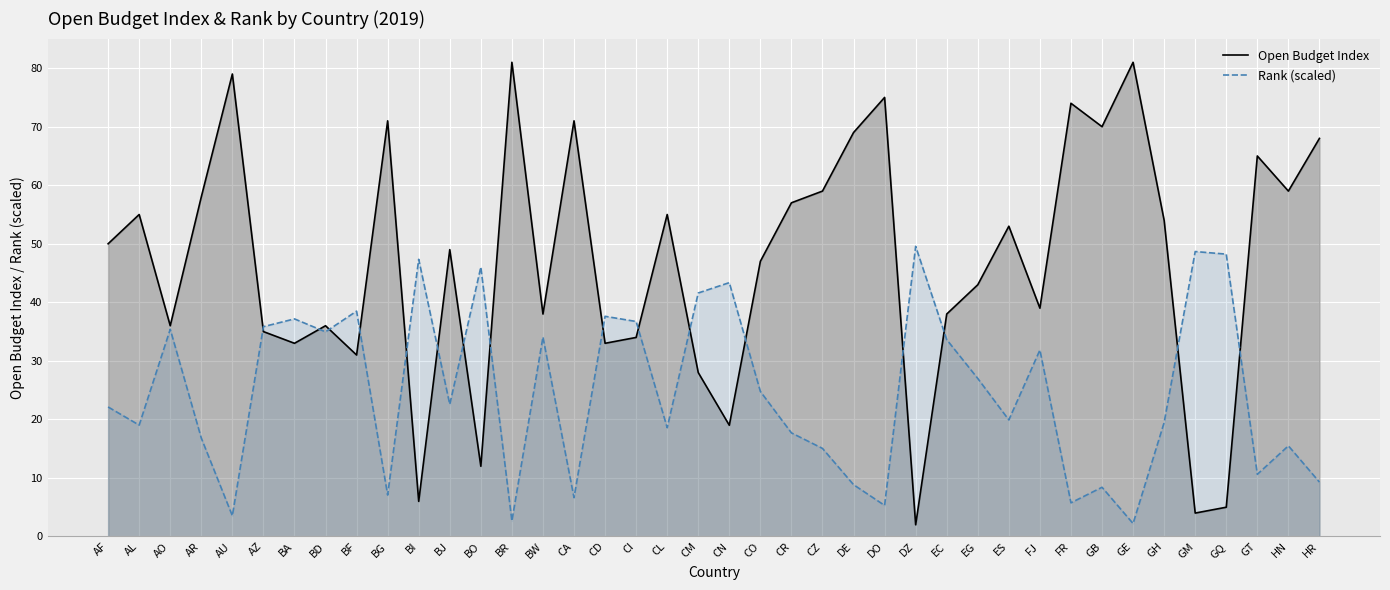

Where is the first local maximum for Open Budget Index?

AL